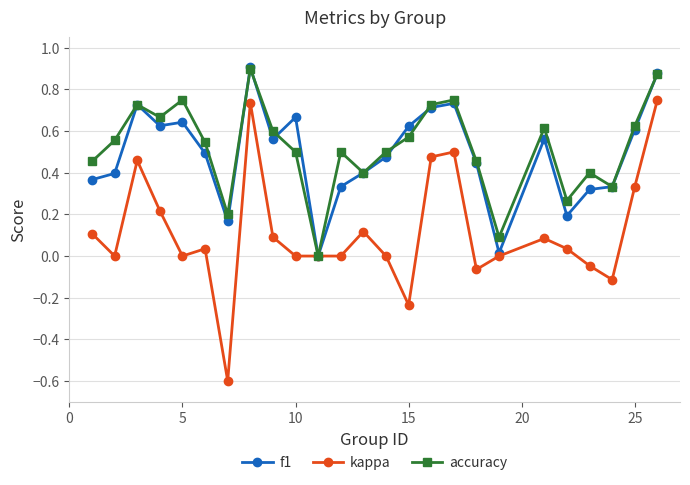

How many interior local valleys does the accuracy series have?

7